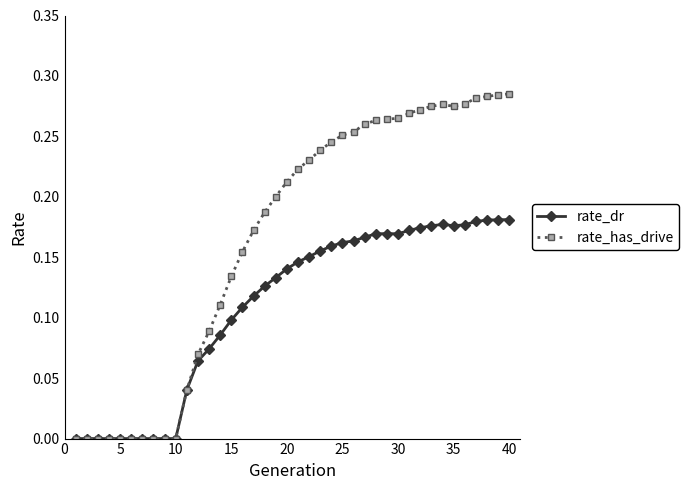

Rank the series by their average value, from lowest to highest.

rate_dr, rate_has_drive